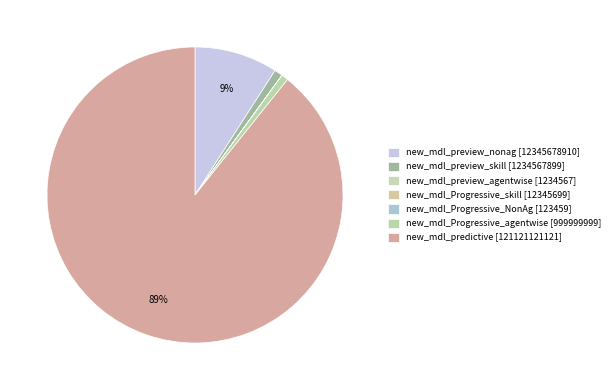

How much of the chart is everything except new_mdl_preview_skill?

99.1%